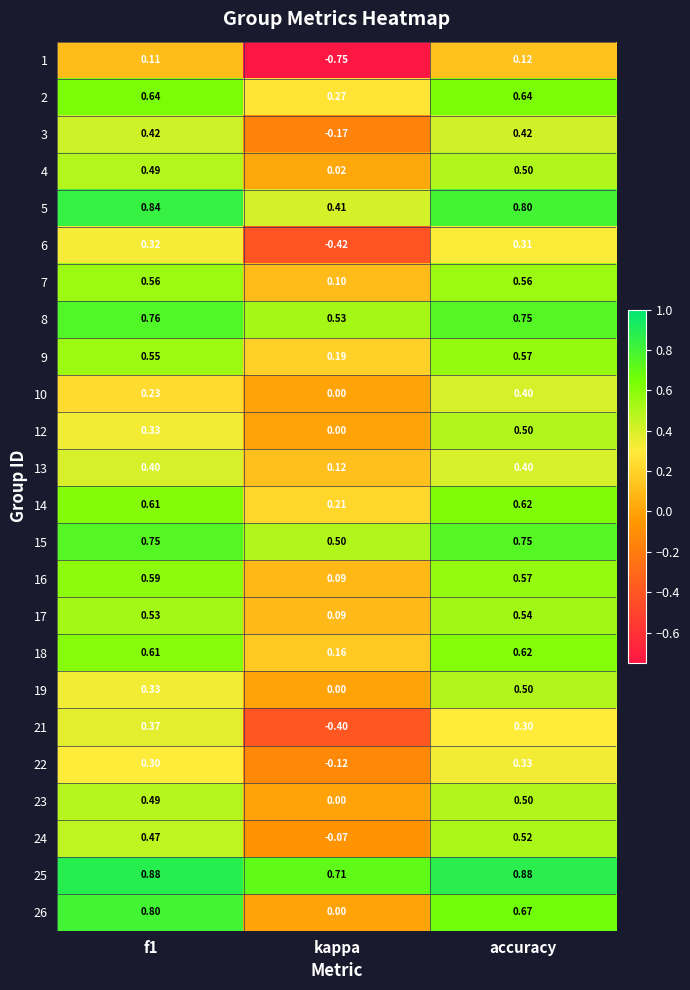

Is the value of 6 at kappa greater than the value of 1 at kappa?

Yes